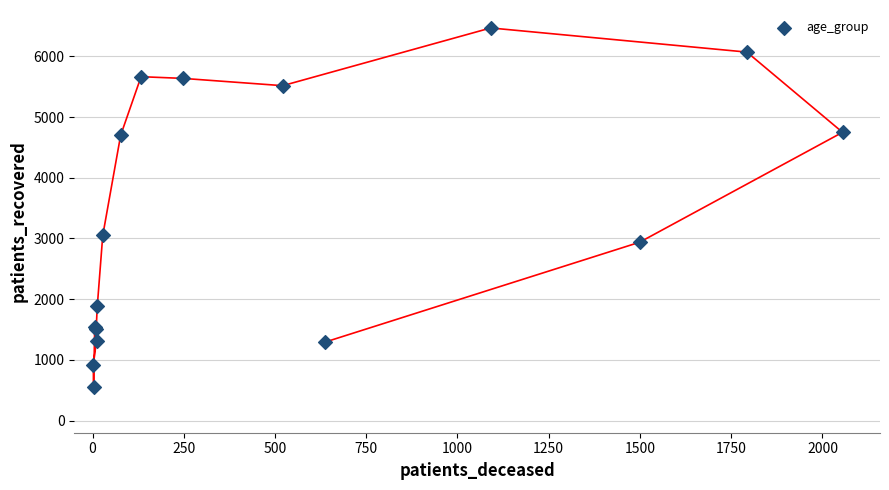

What Y value in the scatter plot is closest to 3511?

3049